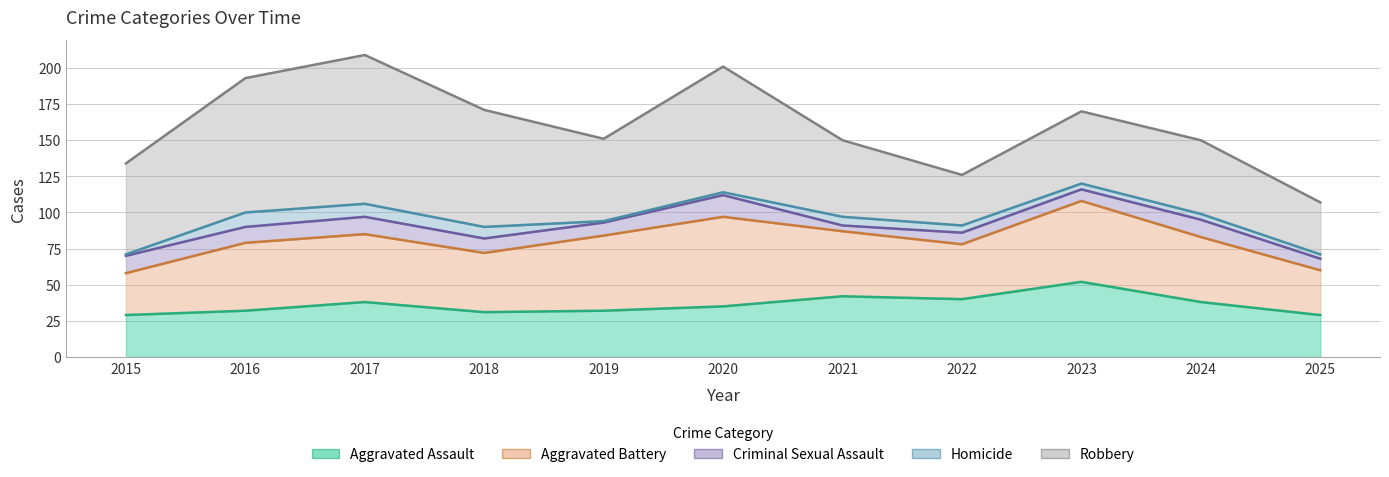

In Homicide, how many points are higher than both neighbors (excluding endpoints)?

2